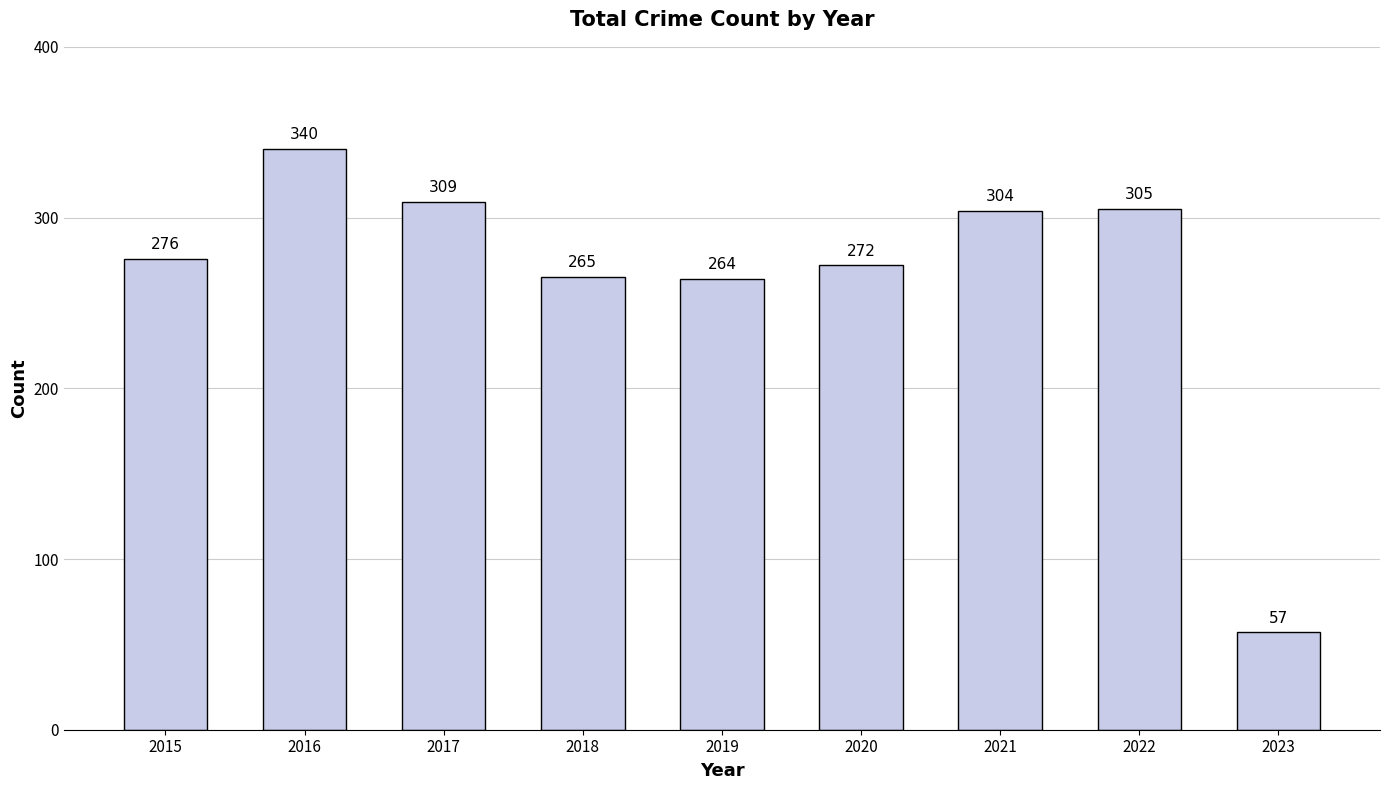

Reading left to right, transcribe all the data shown in this chart.

276	340	309	265	264	272	304	305	57